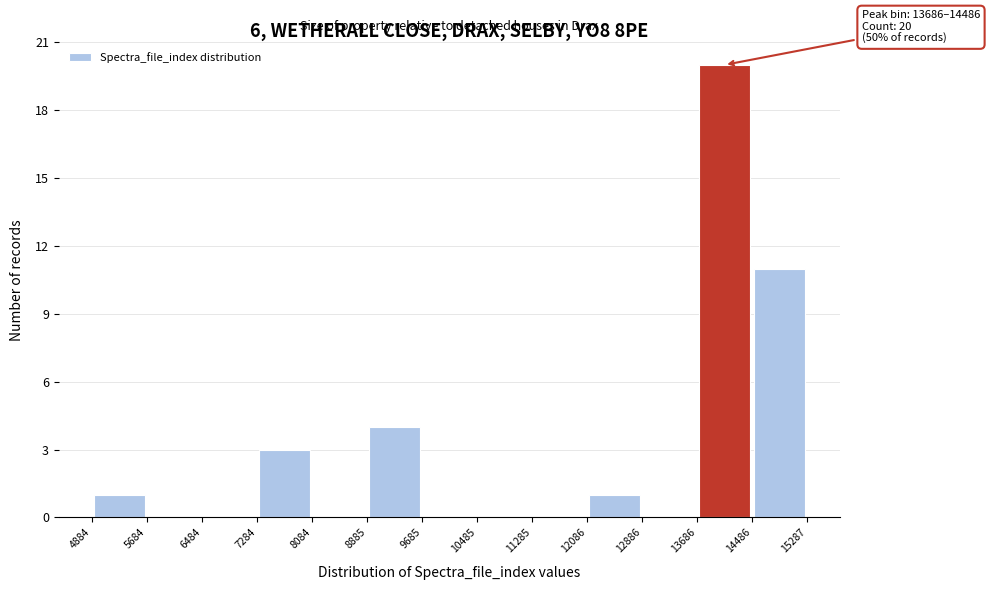

Which range on the x-axis has the tallest bar?

13686 to 14486